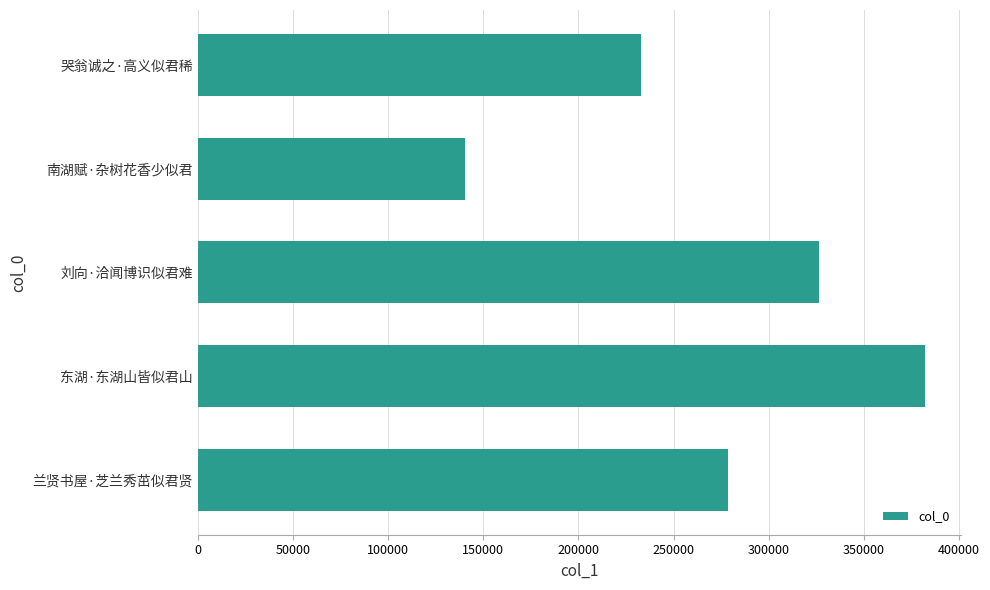

Rank the categories by value from highest to lowest.

东湖·东湖山皆似君山, 刘向·洽闻博识似君难, 兰贤书屋·芝兰秀茁似君贤, 哭翁诚之·高义似君稀, 南湖赋·杂树花香少似君